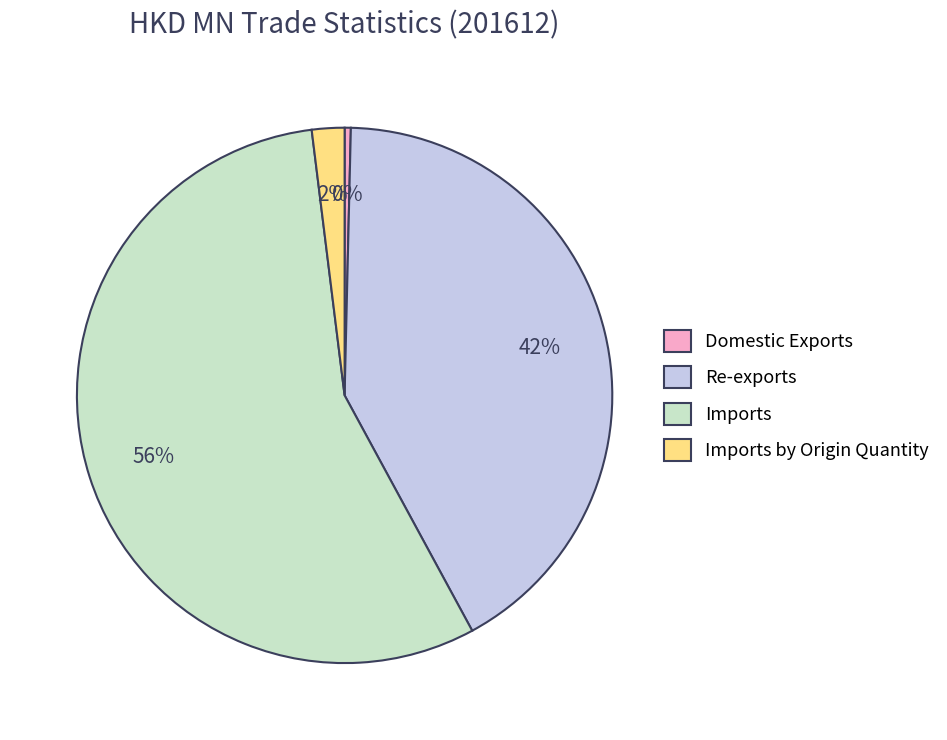

Between Imports and Re-exports, which is larger?

Imports